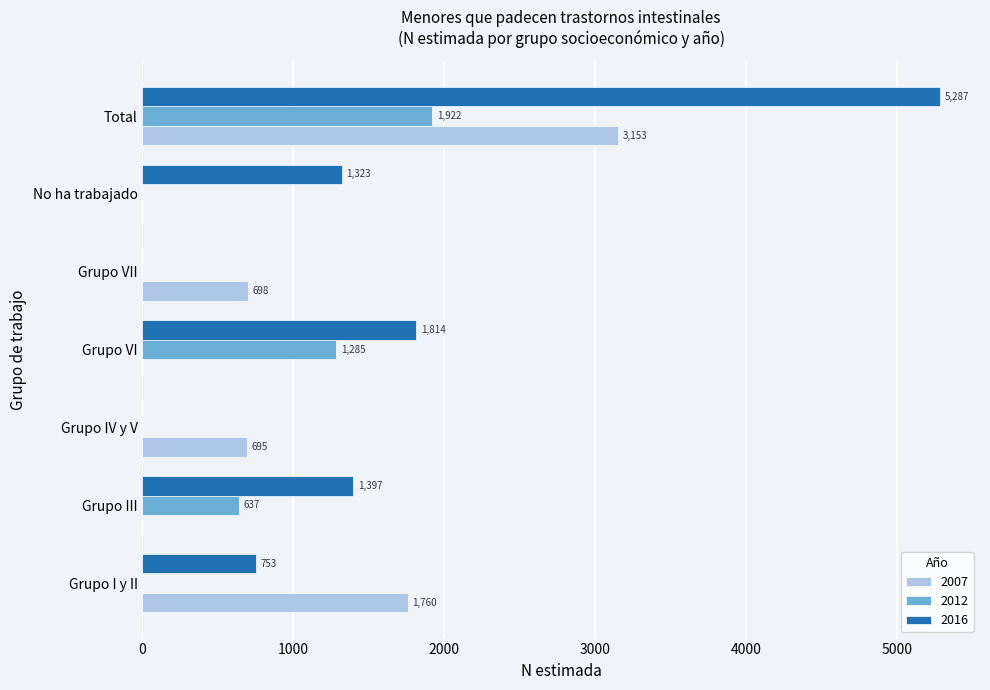

Where is 2007 nearest to the value 1576?

Grupo I y II